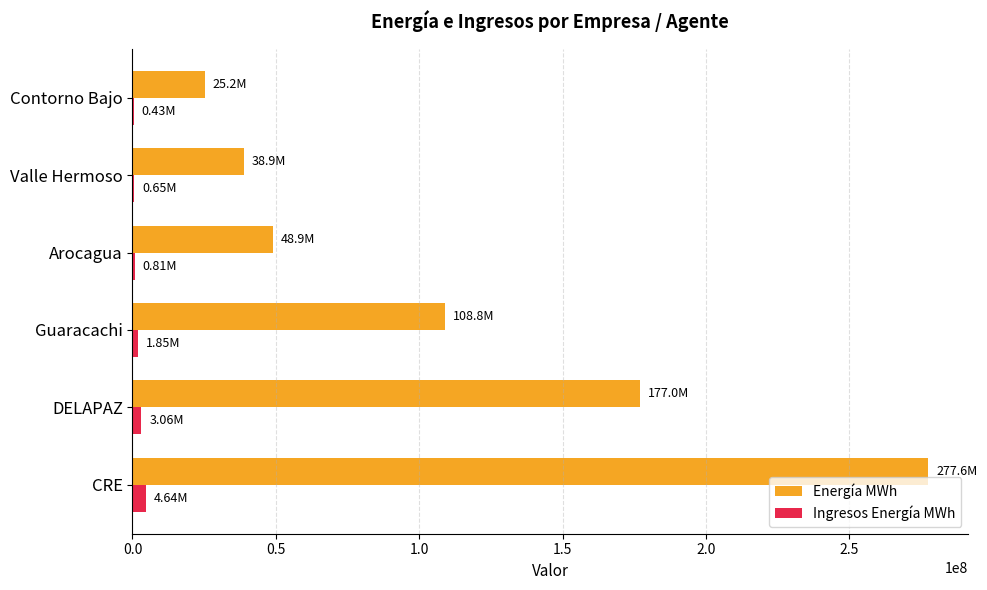

What is the sum of all Energía MWh values?

676341509.0